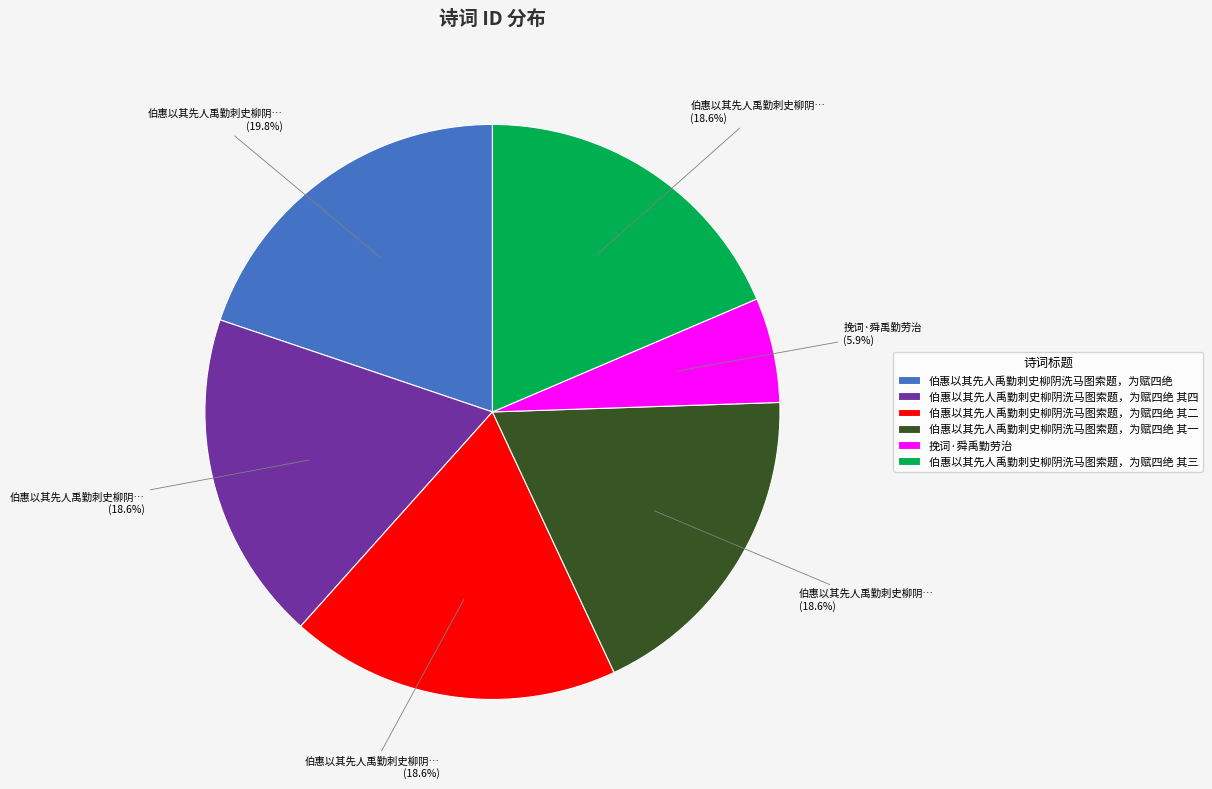

Combined, what portion of the pie is 伯惠以其先人禹勤刺史柳阴洗马图索题，为赋四绝 其三 and 挽词·舜禹勤劳治?

24.5%